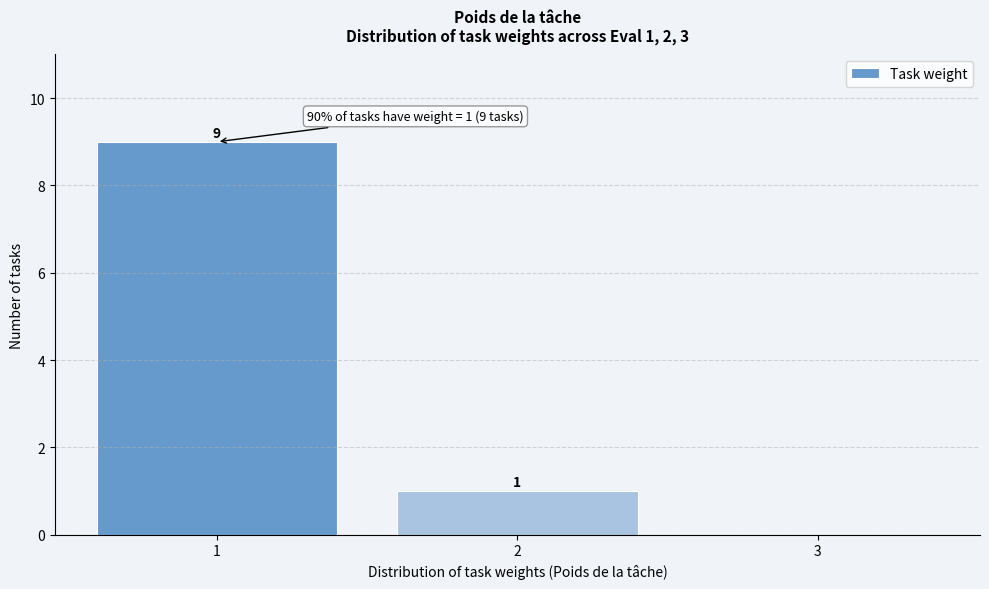

Which range on the x-axis has the tallest bar?

0.5 to 1.5